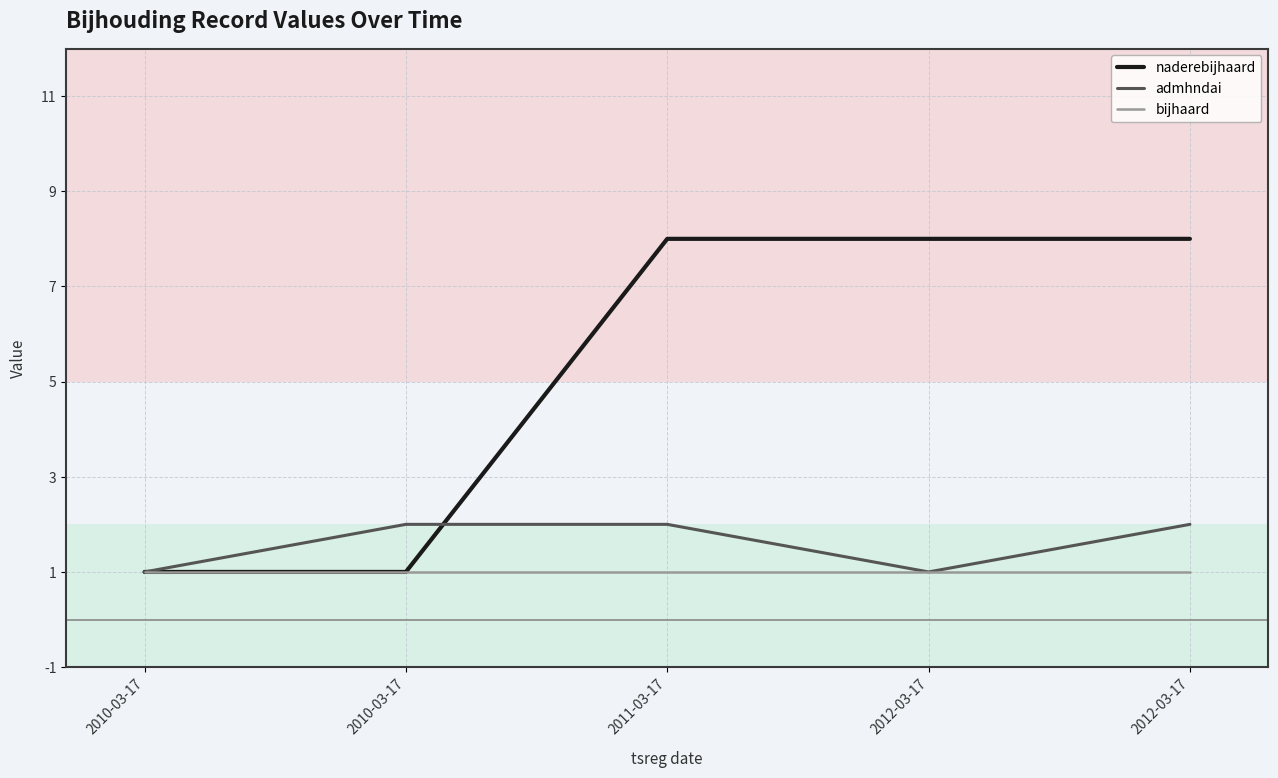

What is the approximate value of bijhaard at 2011-03-17?

1